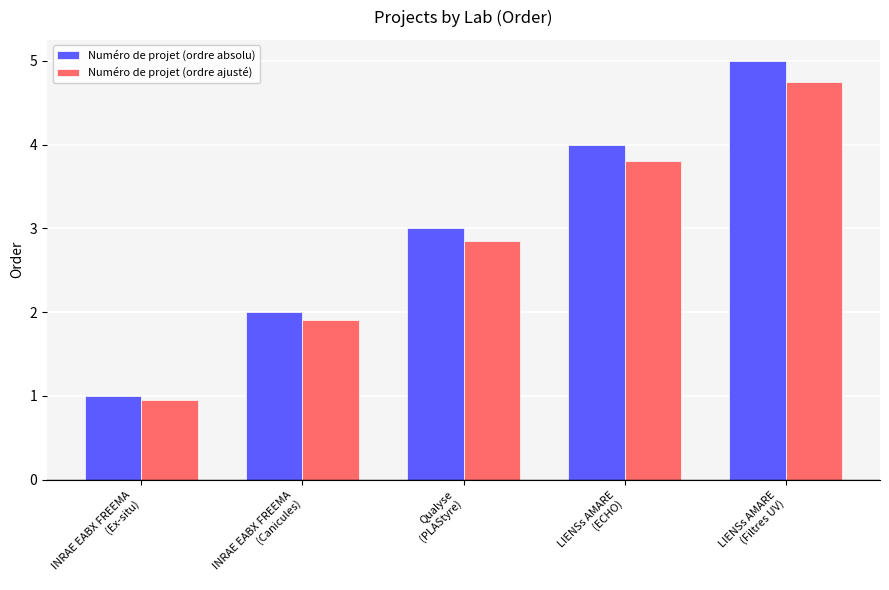

Which series has the largest total across all categories?

Numéro de projet (ordre absolu)